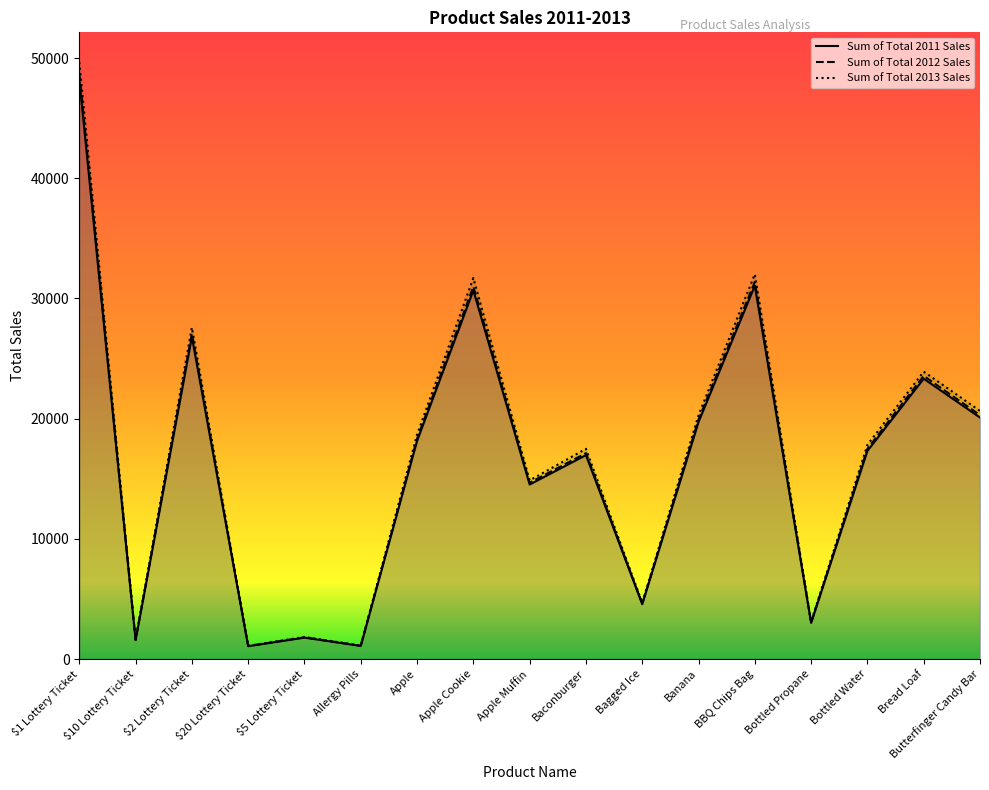

Between $10 Lottery Ticket and Baconburger, which series saw the biggest shift?

Sum of Total 2013 Sales